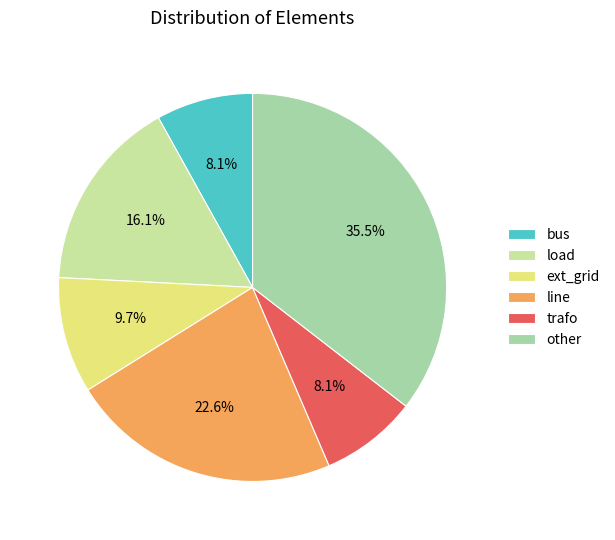

Which category has the biggest portion of the pie?

other